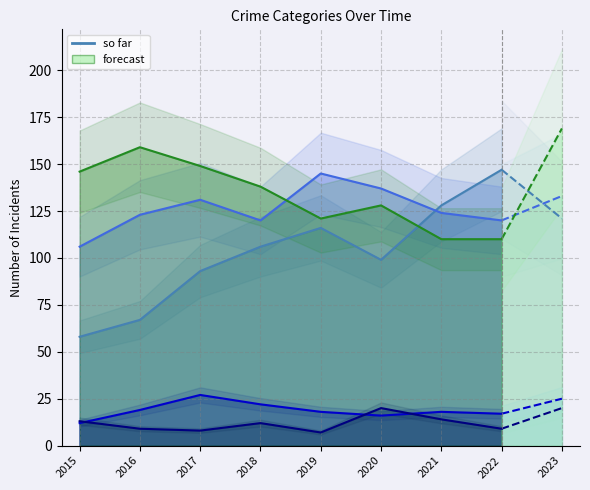

At how many categories does at least one series exceed 127?

9